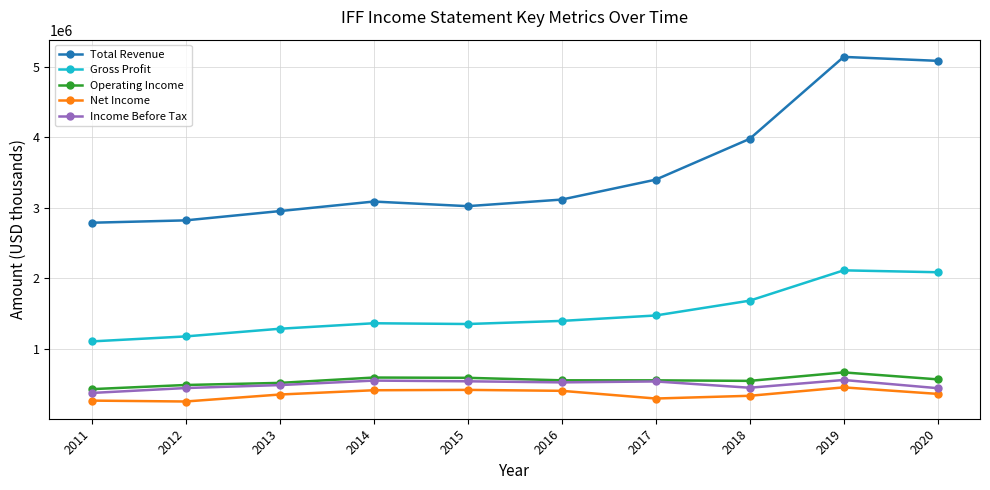

What is the spread (max minus min) of values at 2019?

4687300